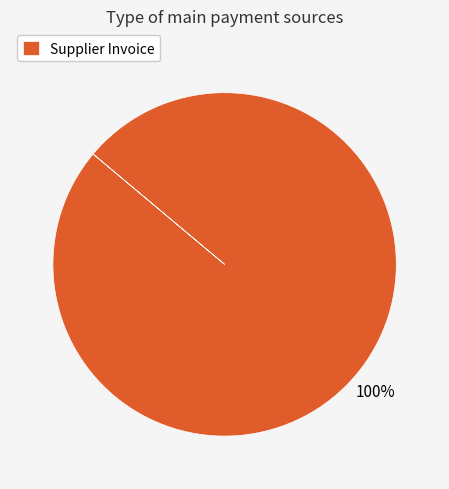

Rank the categories by value from highest to lowest.

Supplier Invoice